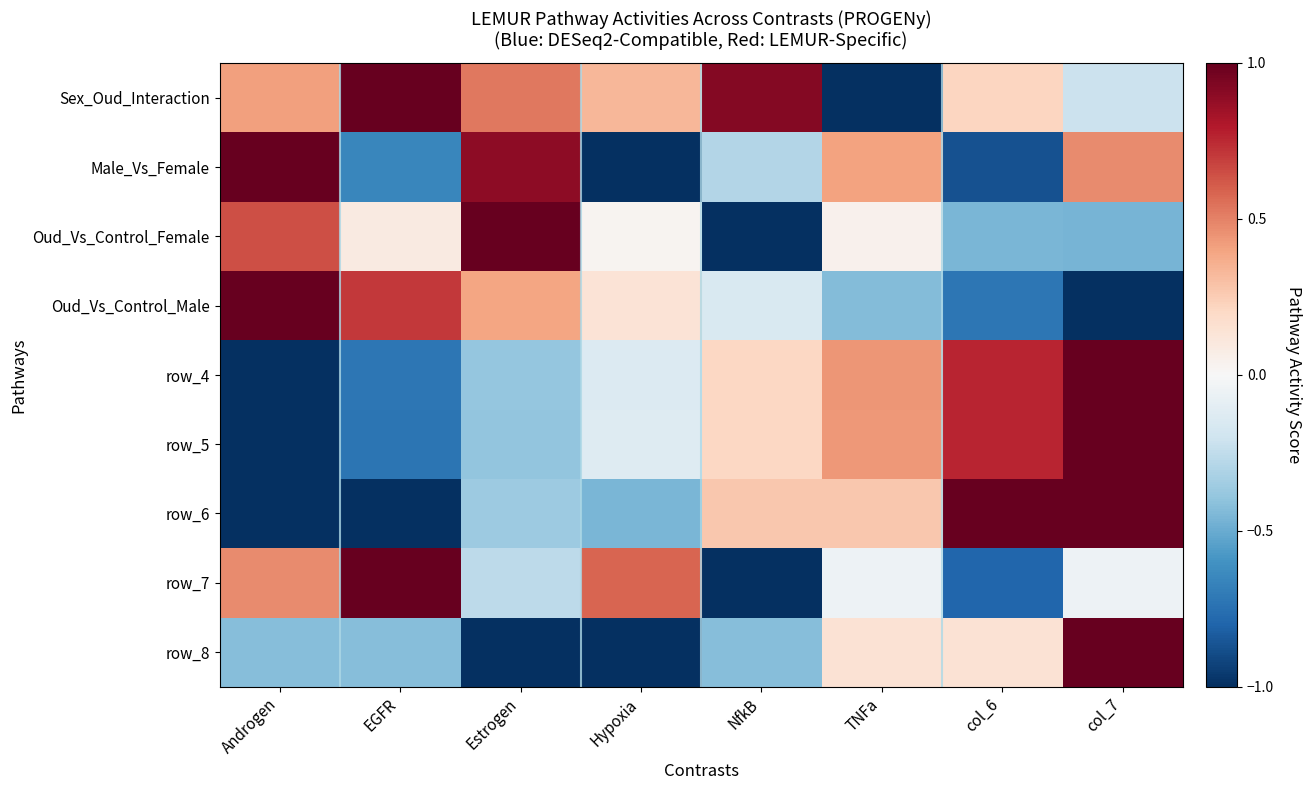

At which category does the chart reach its minimum across all series?

TNFa